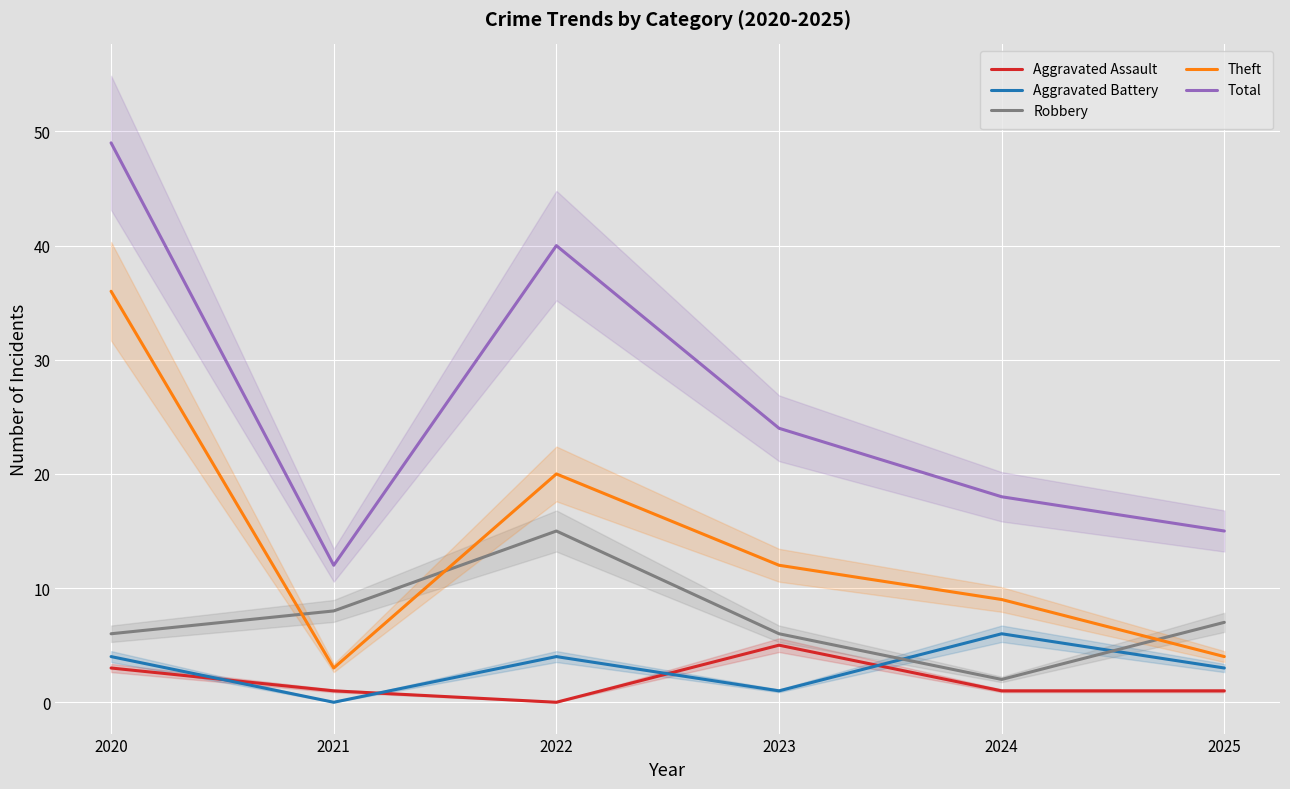

What is the sum of the Aggravated Battery values at 2022 and 2023?

5